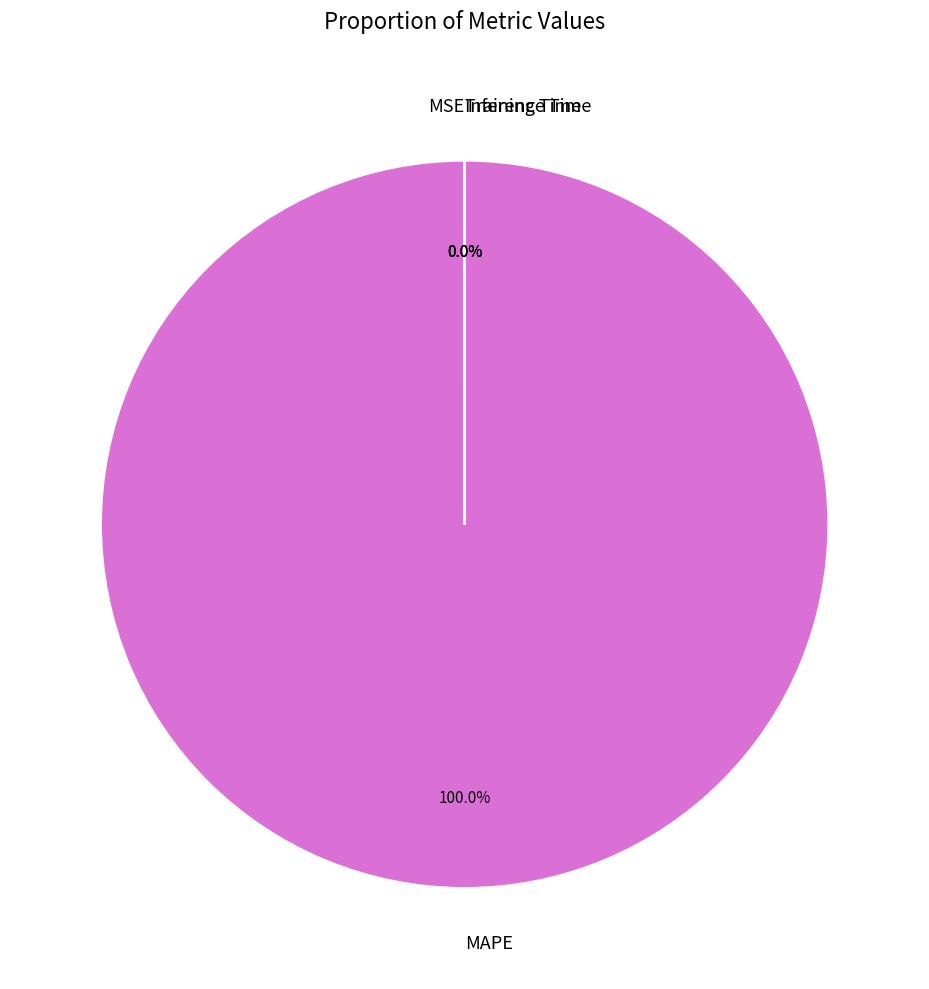

What is the majority slice?

MAPE